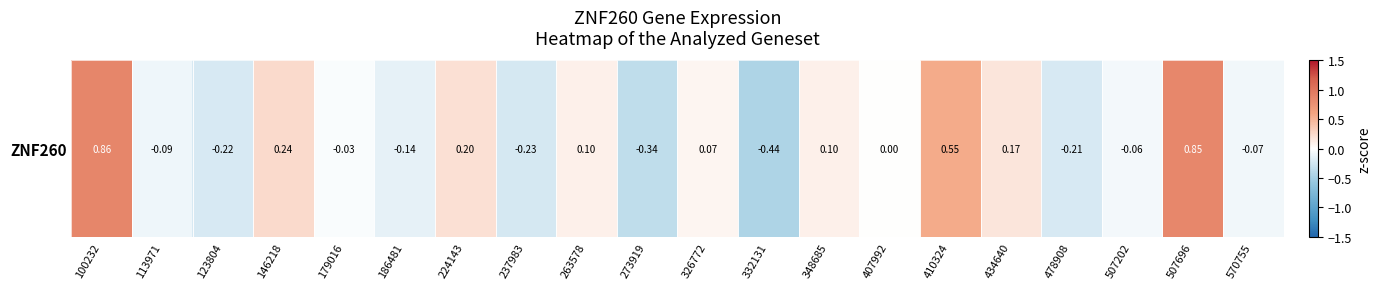

List the labels in order of value, smallest first.

332131, 273919, 237983, 123804, 478908, 186481, 113971, 570755, 507202, 179016, 407992, 326772, 263578, 348685, 434640, 224143, 146218, 410324, 507696, 100232